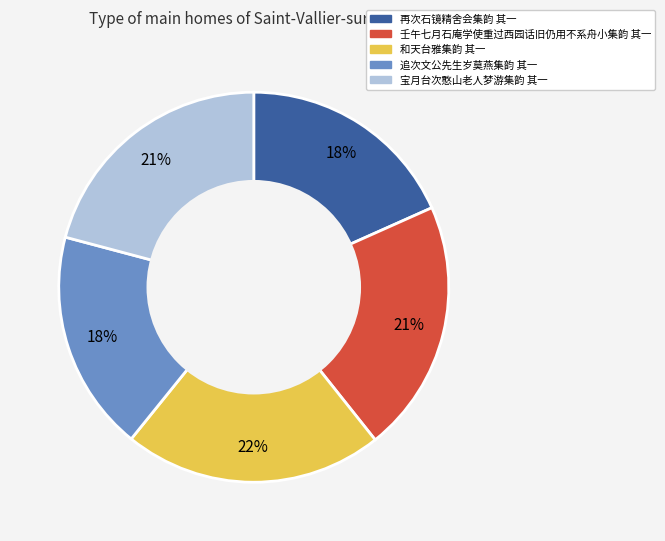

To the nearest percent, what is the difference between the 和天台雅集韵 其一 and 宝月台次憨山老人梦游集韵 其一 slice percentages?

1%